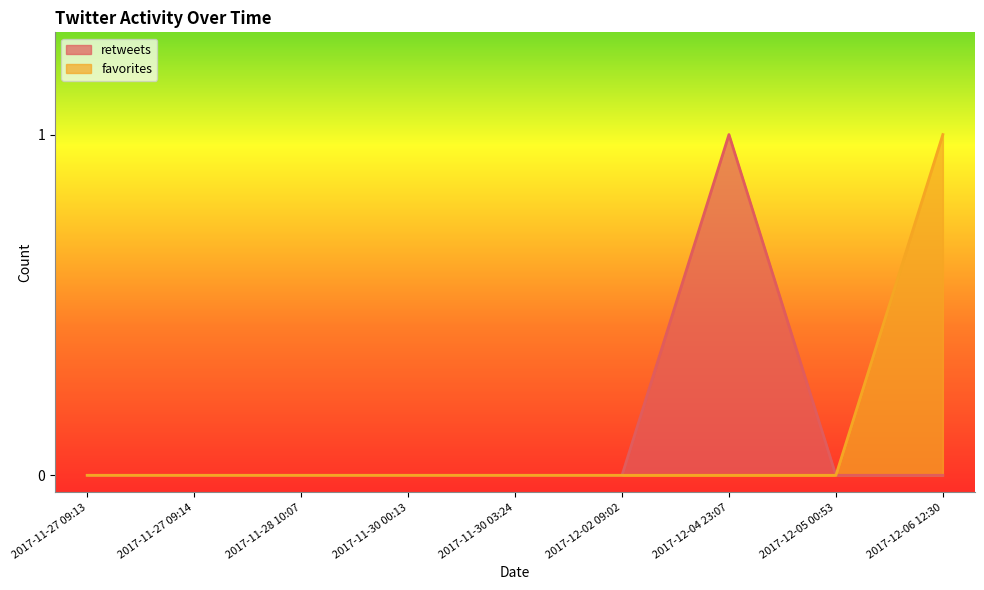

Between 2017-11-27 09:14 and 2017-12-06 12:30, which series saw the biggest shift?

favorites